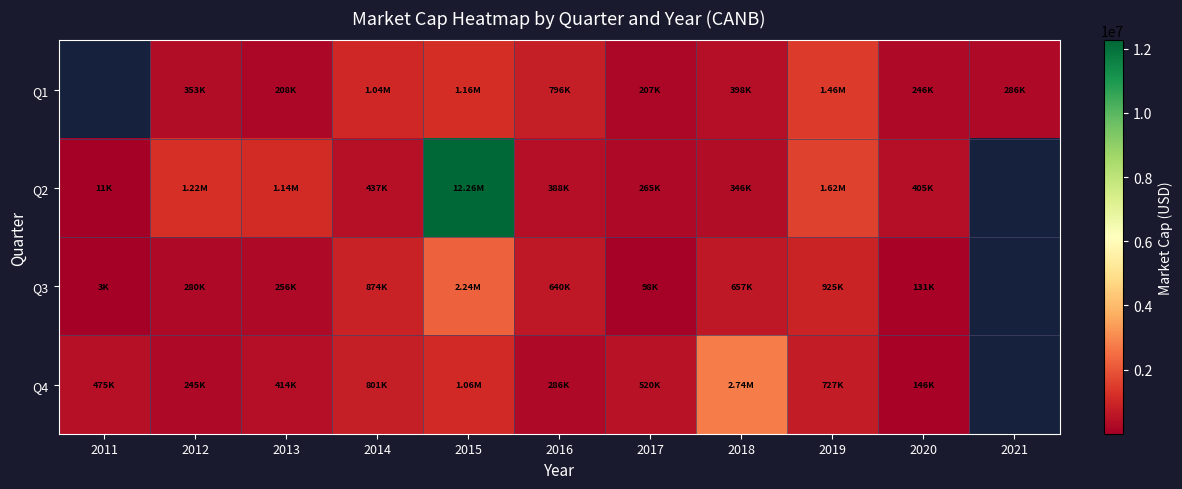

Which category has the highest value across all series?

2015